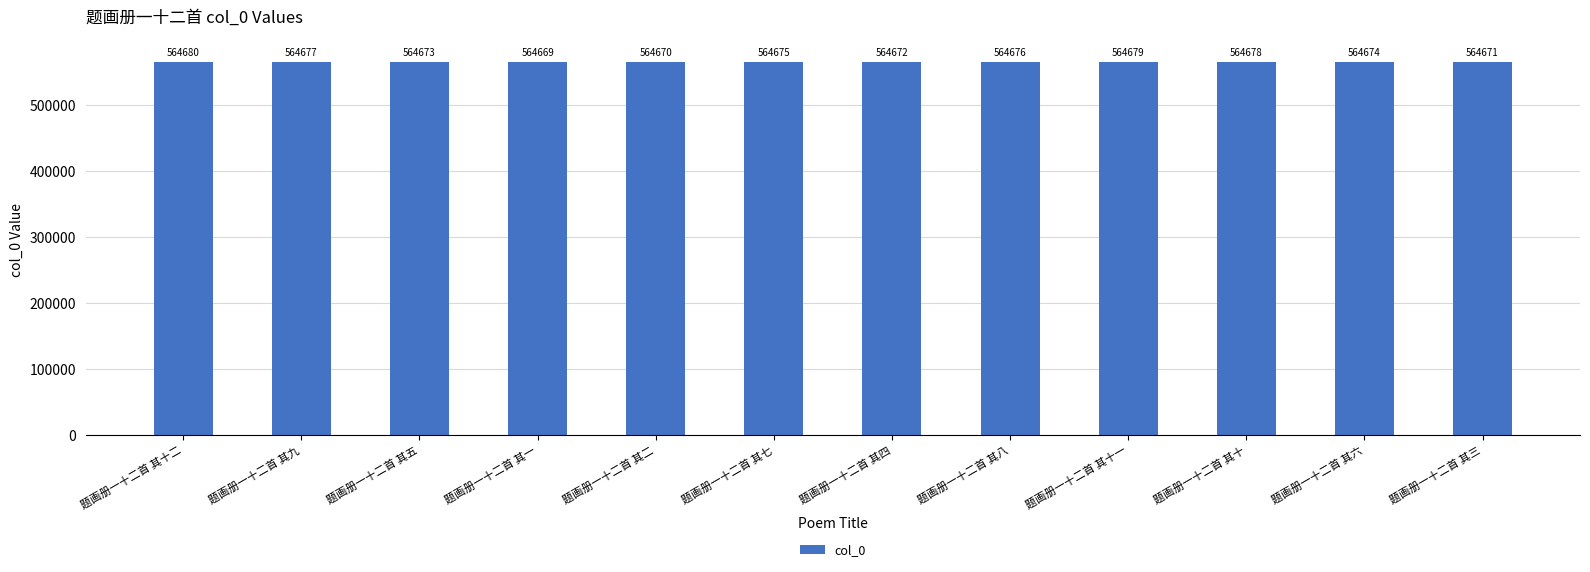

What is the label of the 10th bar from the right?

题画册一十二首 其五